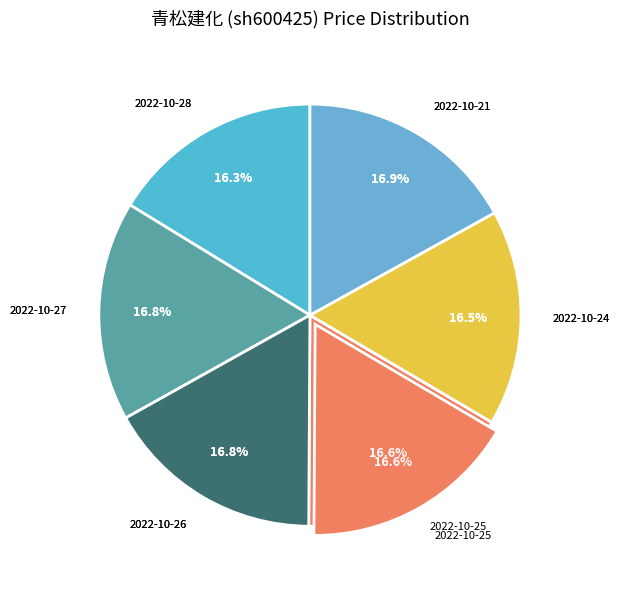

How many slices are in this pie chart?

6